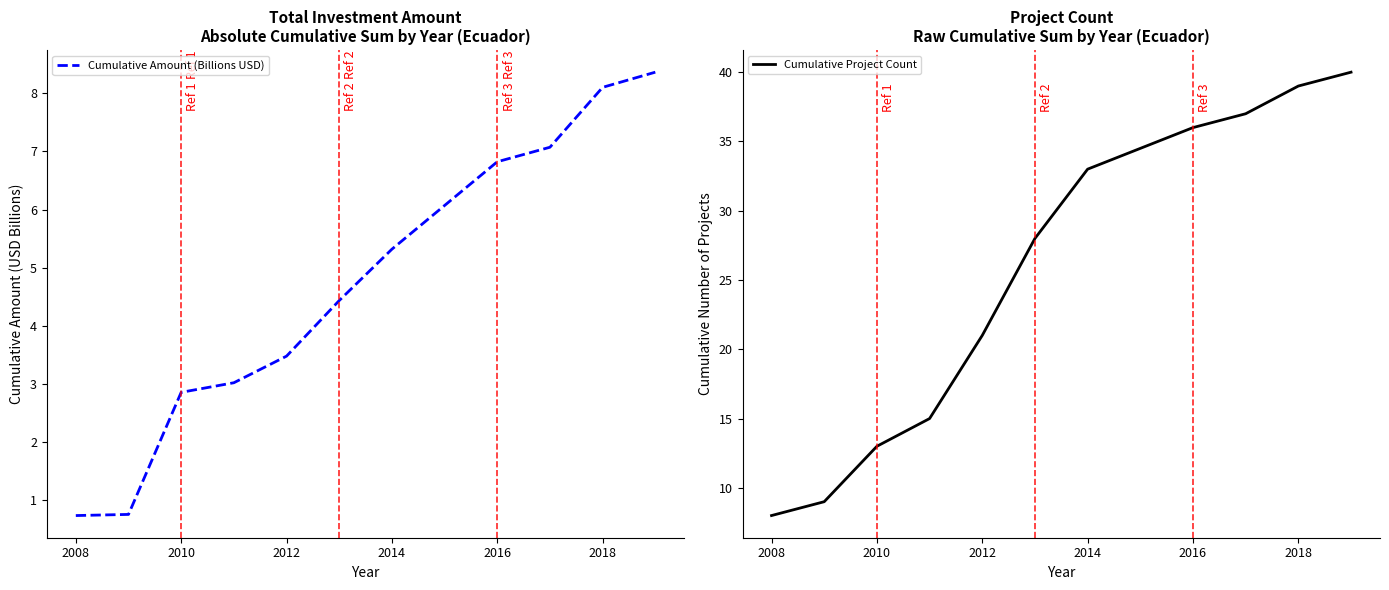

What is the highest value of the Cumulative Amount (Billions USD) series?

8.4